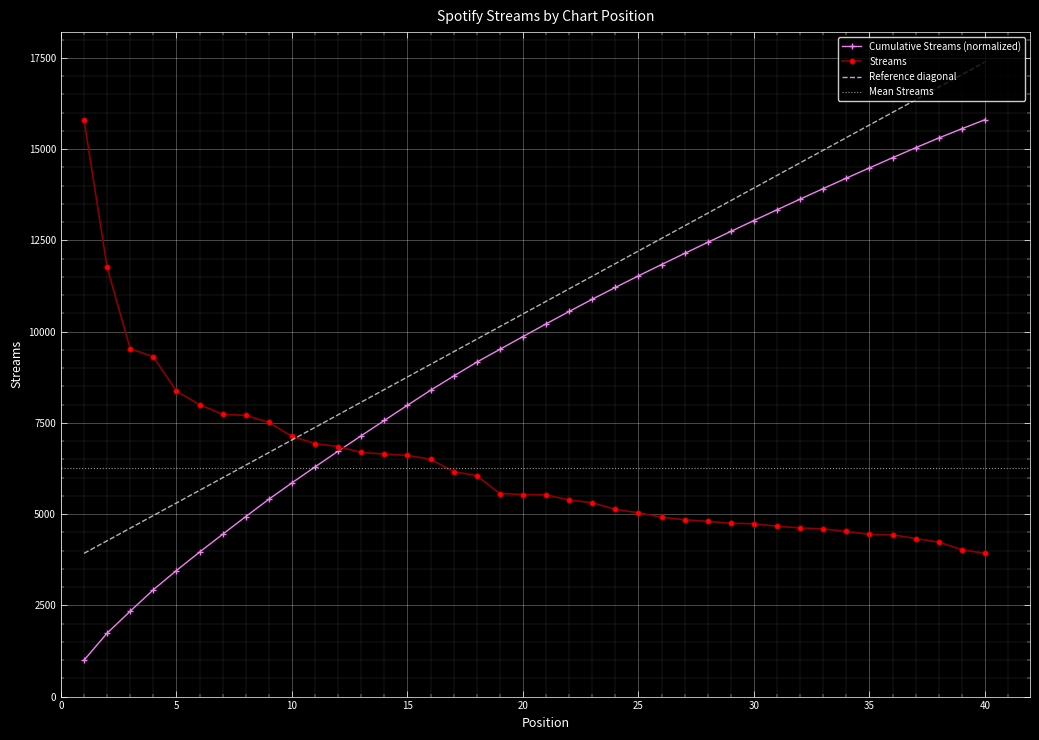

What is the difference between the maximum and minimum values?

11880